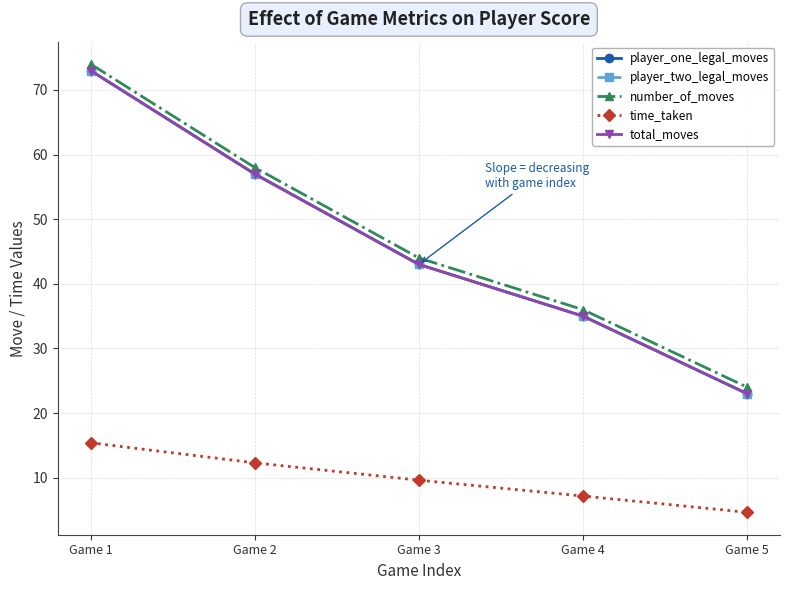

What is the value of the total_moves point at the 1st from the left?

73.0